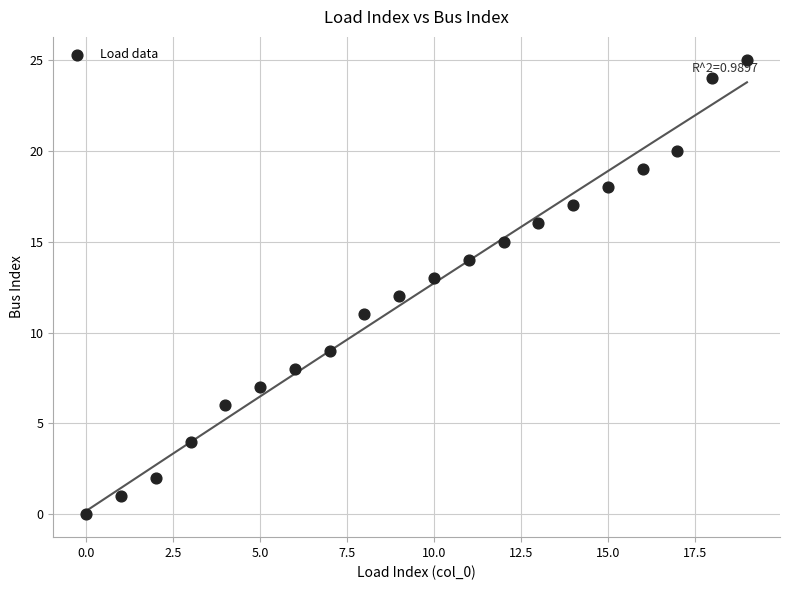

What is the range of Y values (max minus min)?

25